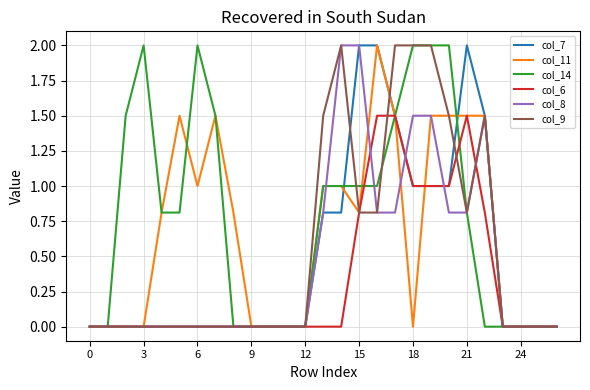

What is the maximum value shown in the chart?

2.0